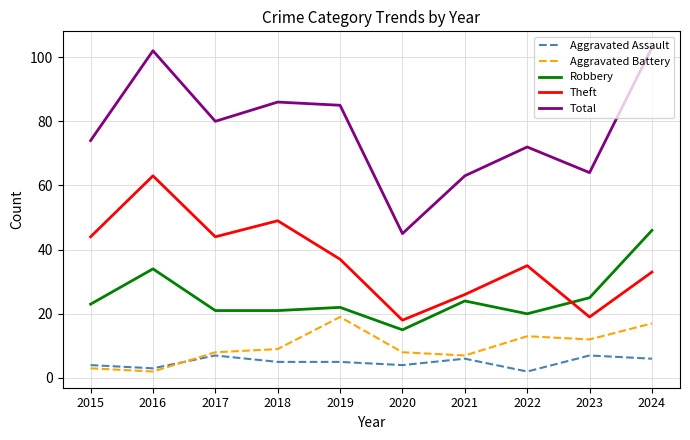

At which category does Aggravated Assault reach its first local valley?

2016